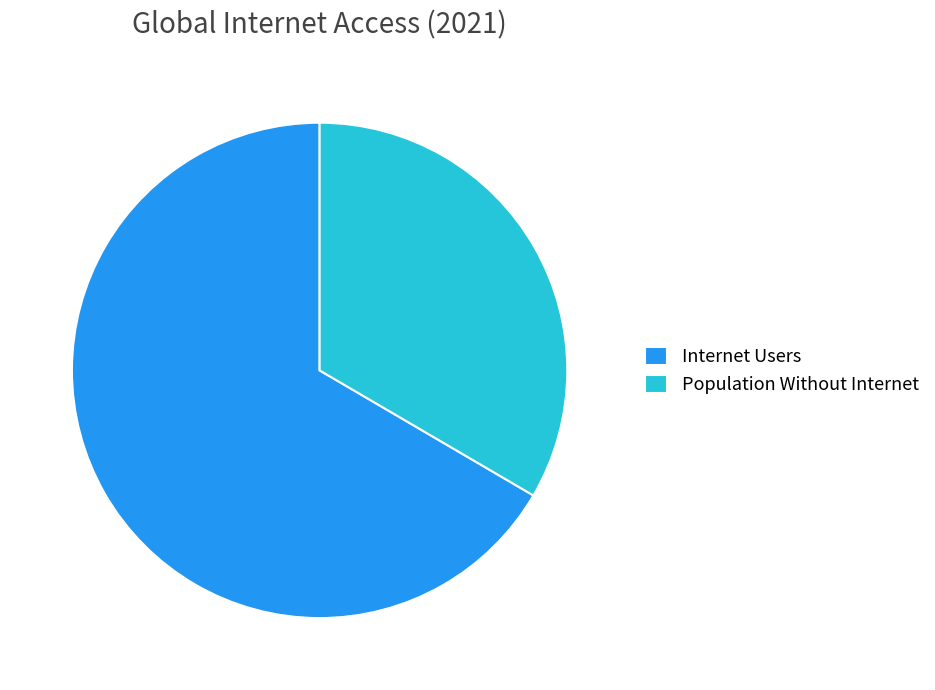

Does any single category account for the majority?

Yes